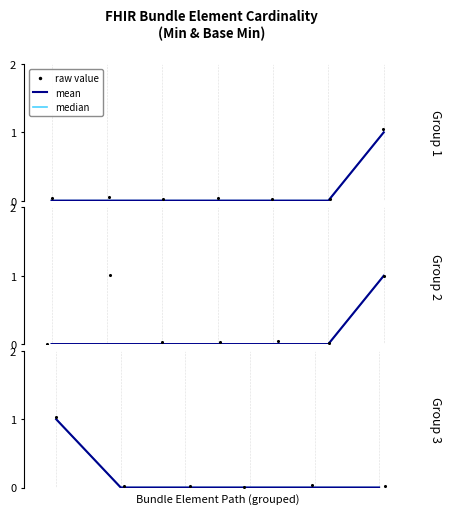

Is the value of median at 1 greater than the value of mean at 4?

No